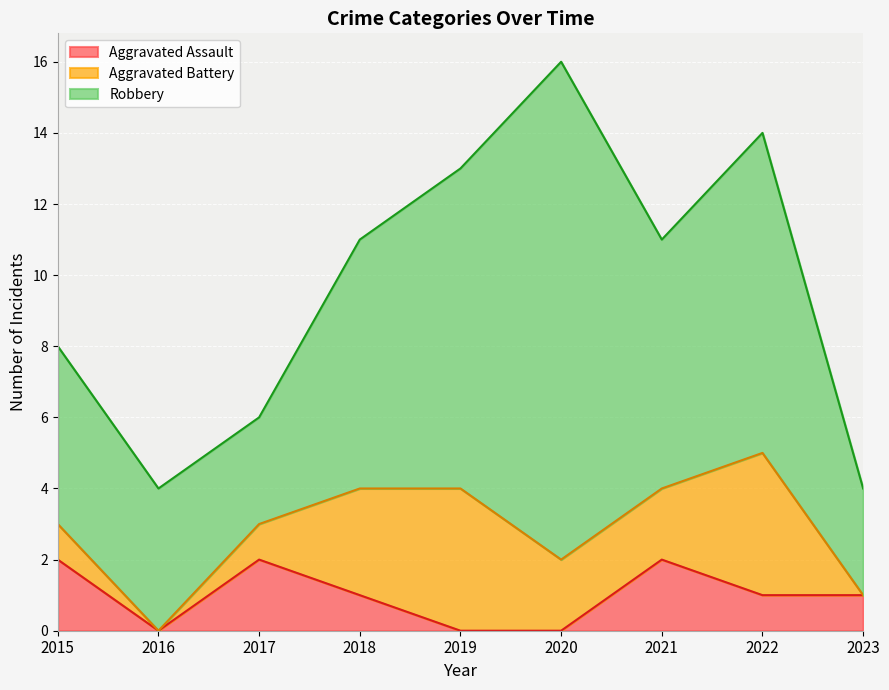

At 2021, list the series in order from largest to smallest.

Robbery, Aggravated Assault, Aggravated Battery